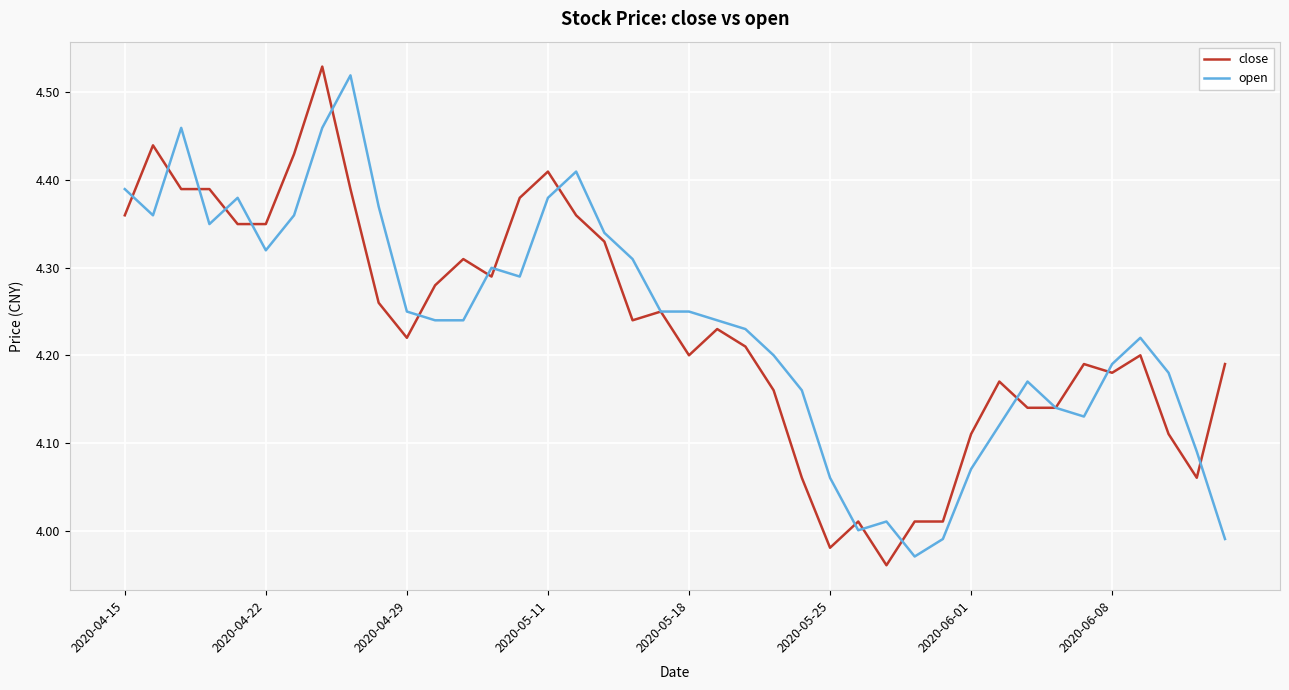

How many interior local valleys does the open series have?

7